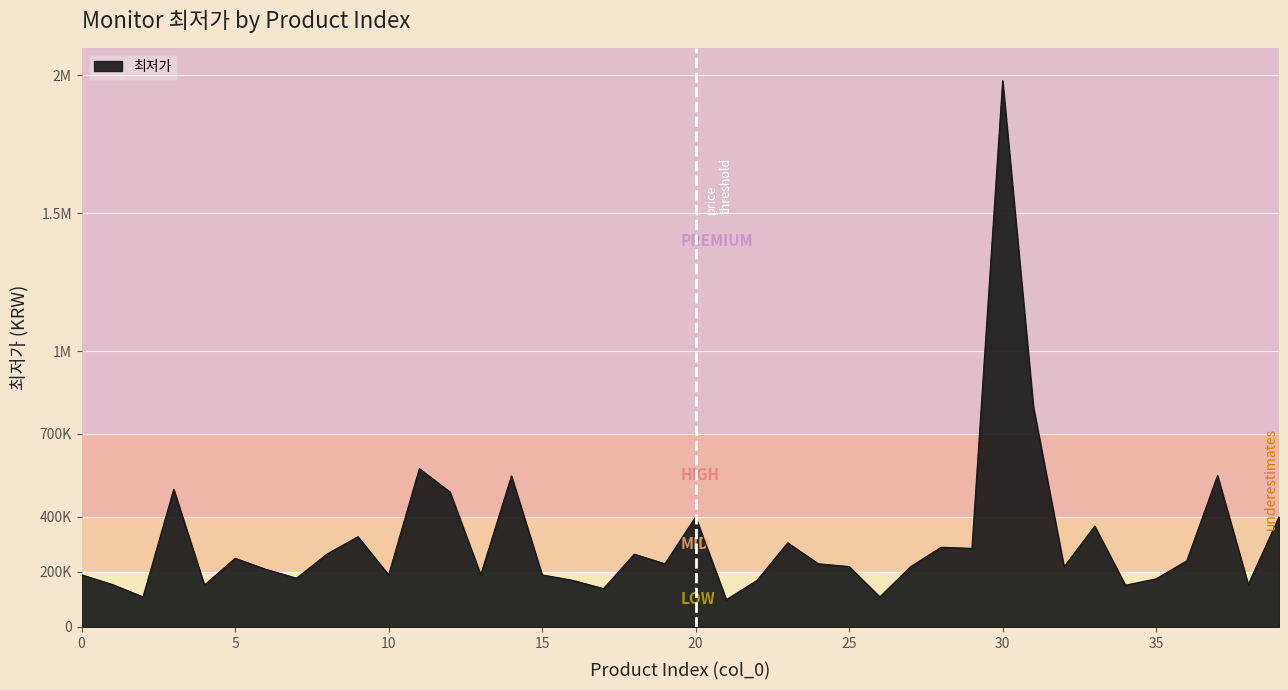

Does the chart display data point markers on the line(s)?

No